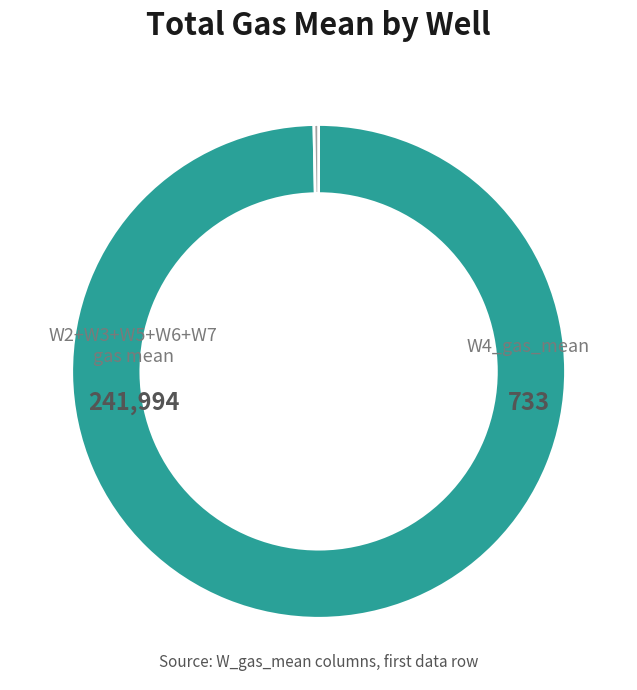

Is there a majority slice in this chart?

Yes